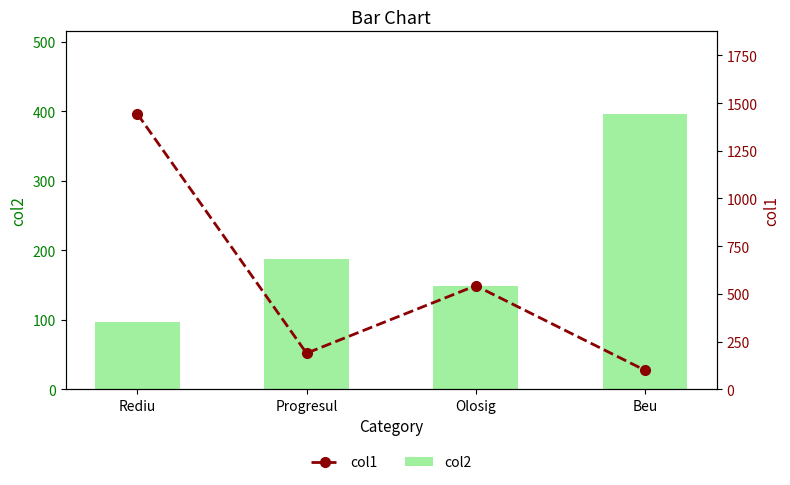

How many data points in col2 are above 187?

1